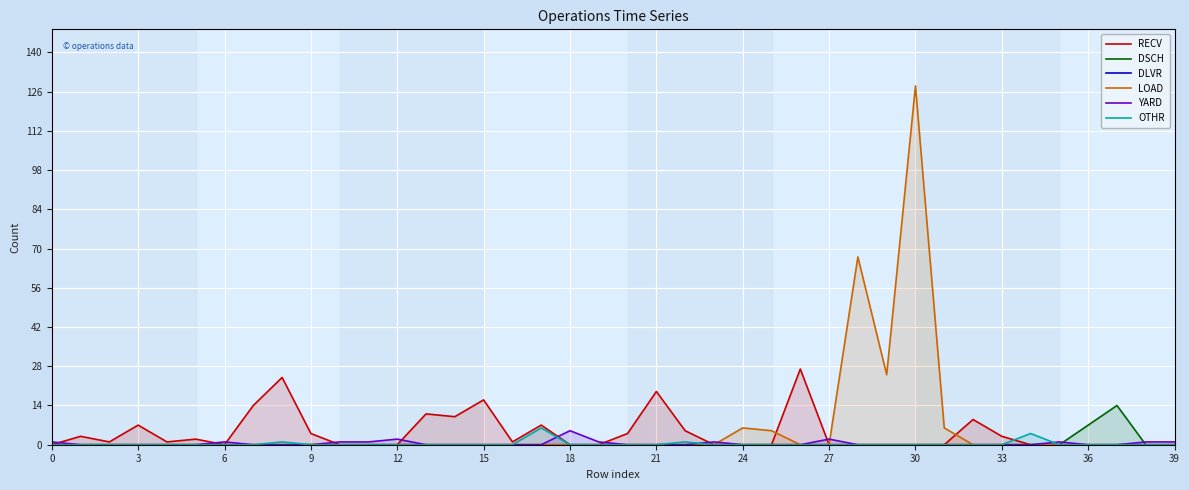

How many YARD values are between 0 and 1?

37